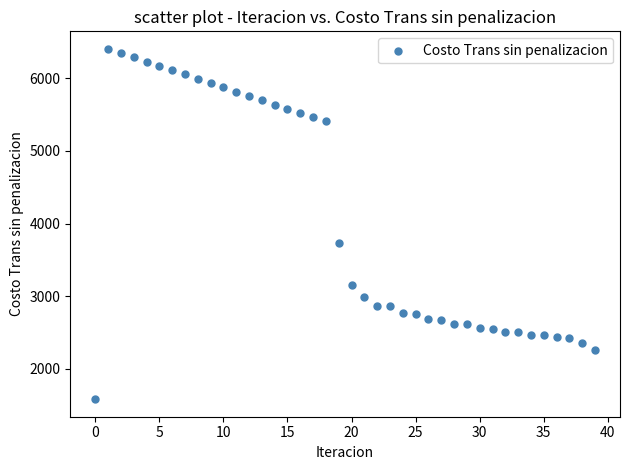

What Y value in the scatter plot is closest to 3992?

3725.0